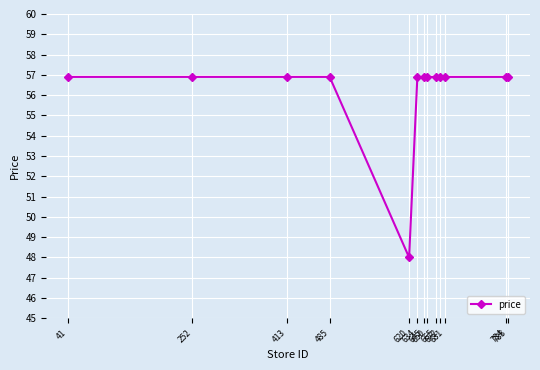

Which category has the lowest value across all series?

620